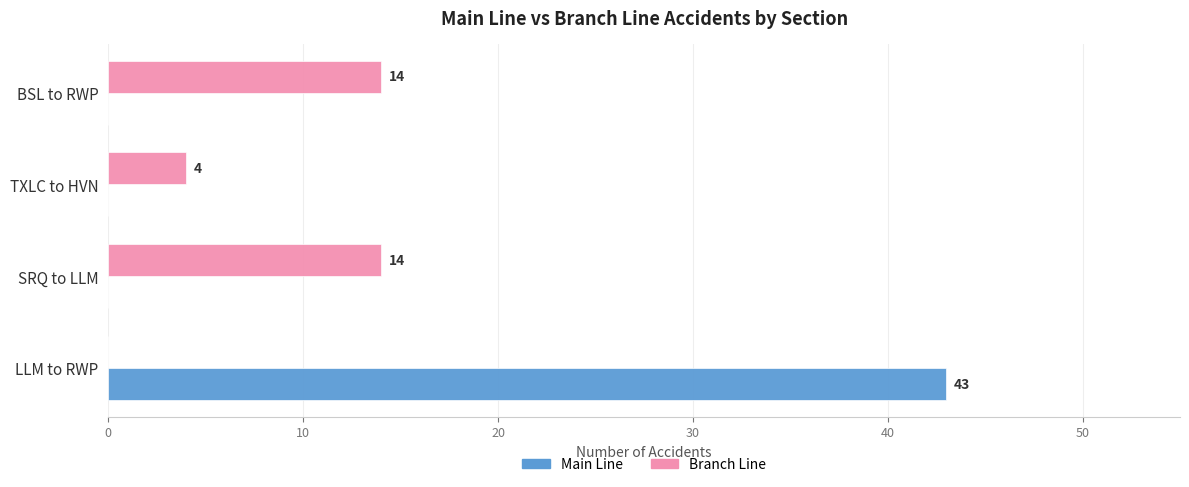

What is the maximum value shown in the chart?

43